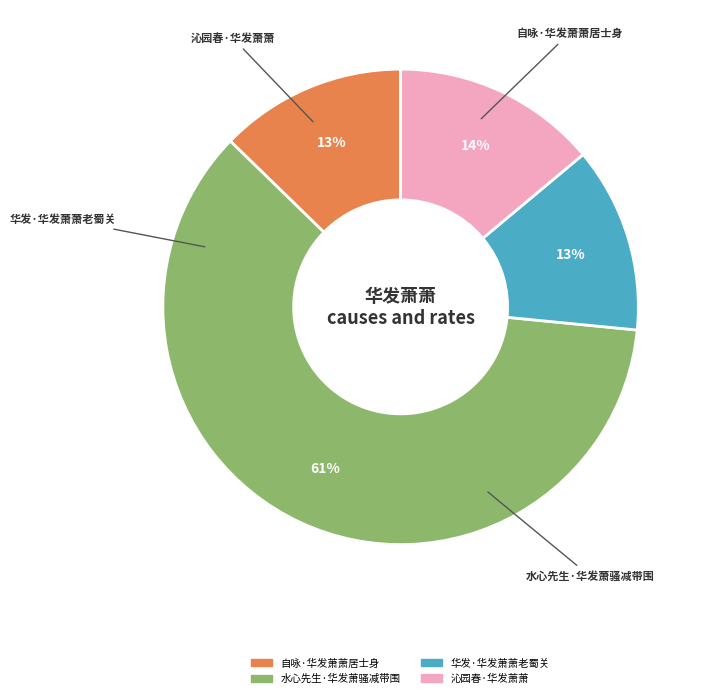

Is it true that 自咏·华发萧萧居士身 is 3% of the pie?

False